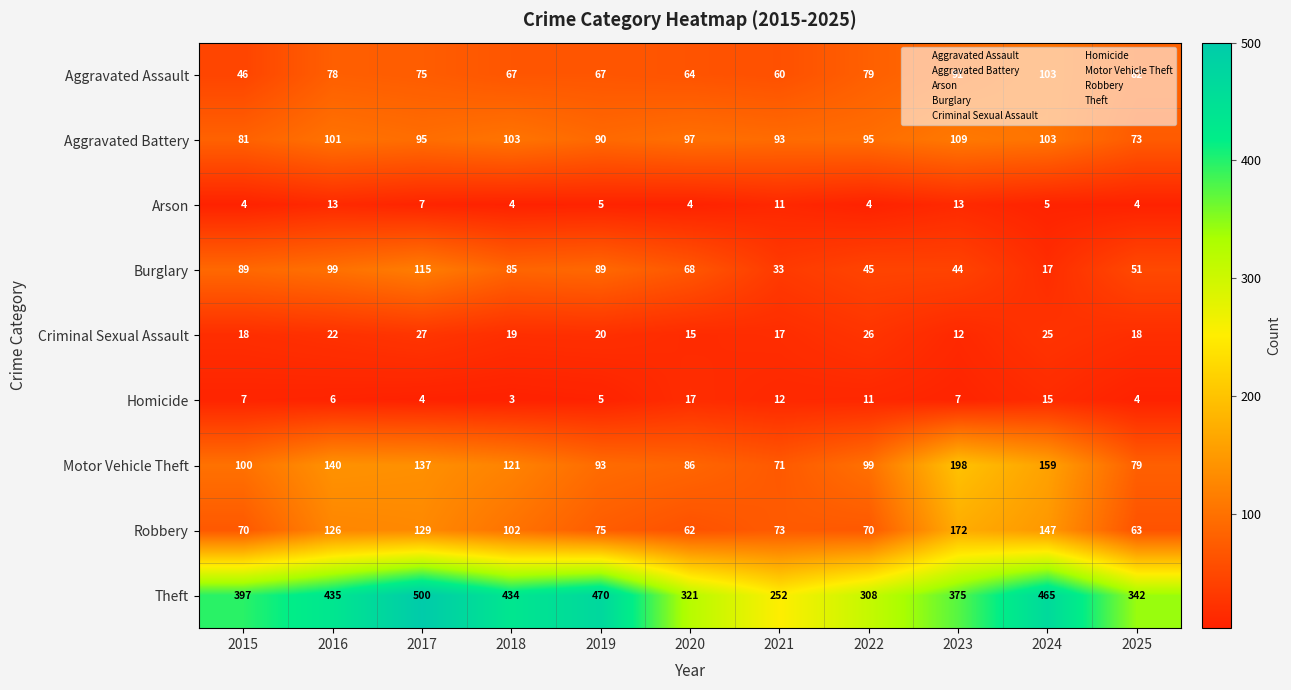

Is it true that Criminal Sexual Assault equals 22 at 2016?

True